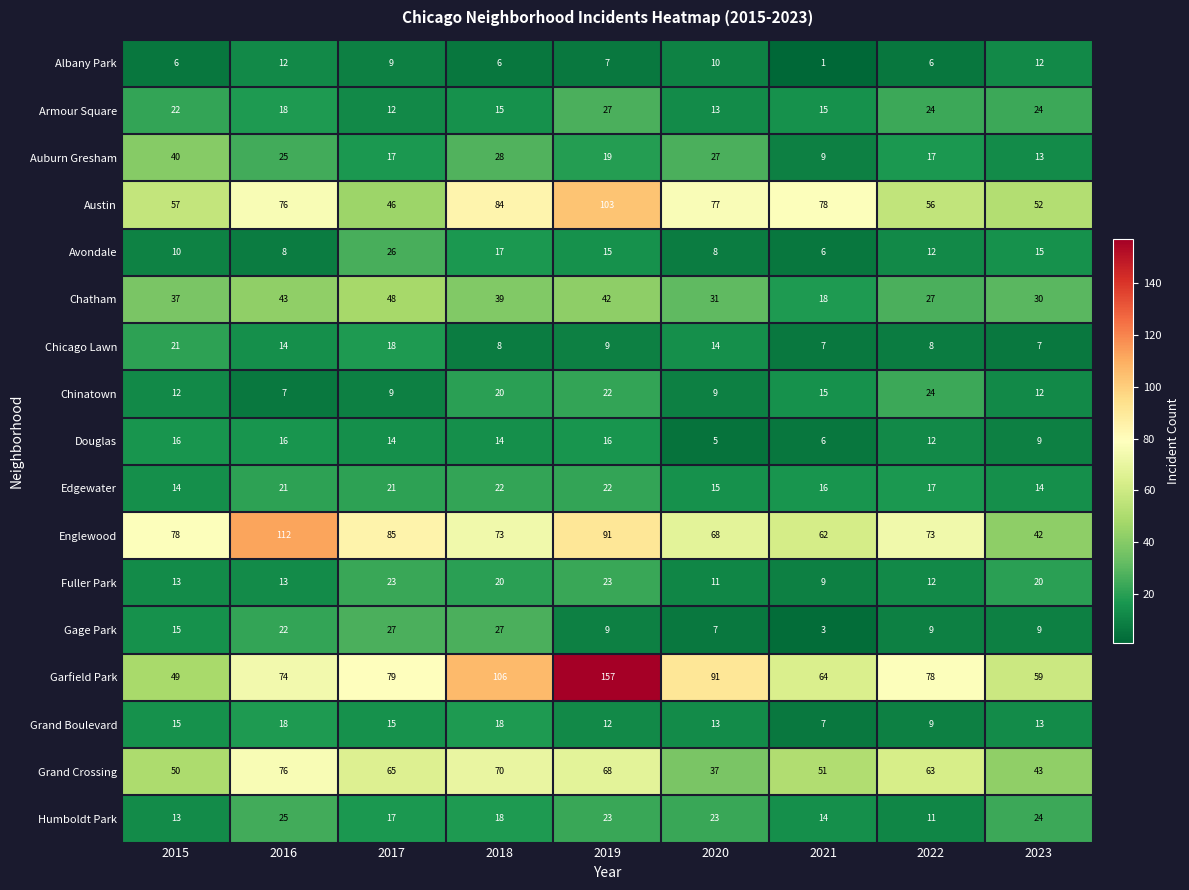

At how many categories does at least one series exceed 3?

9